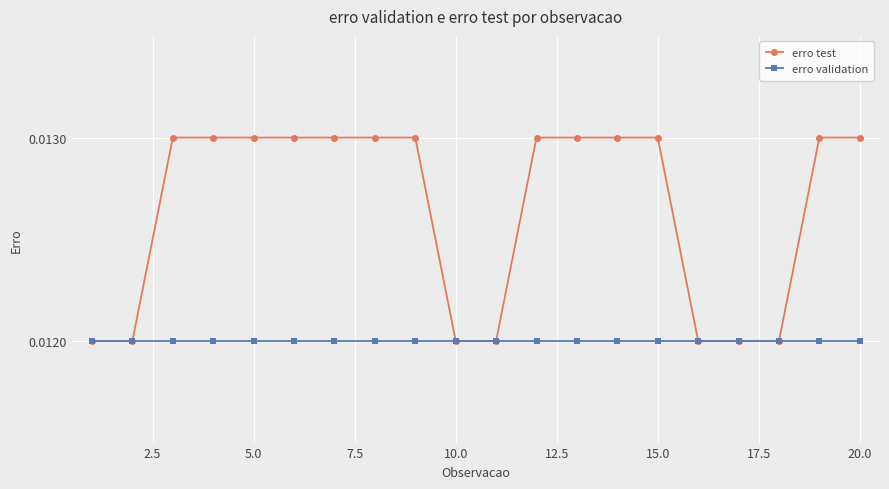

Count the number of data series in this chart.

2